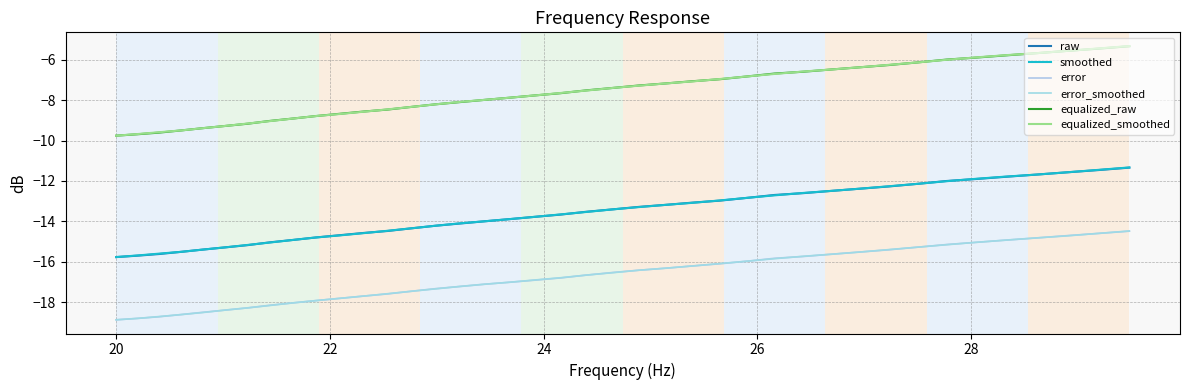

True or false: raw has more than 1 interior local peaks.

False